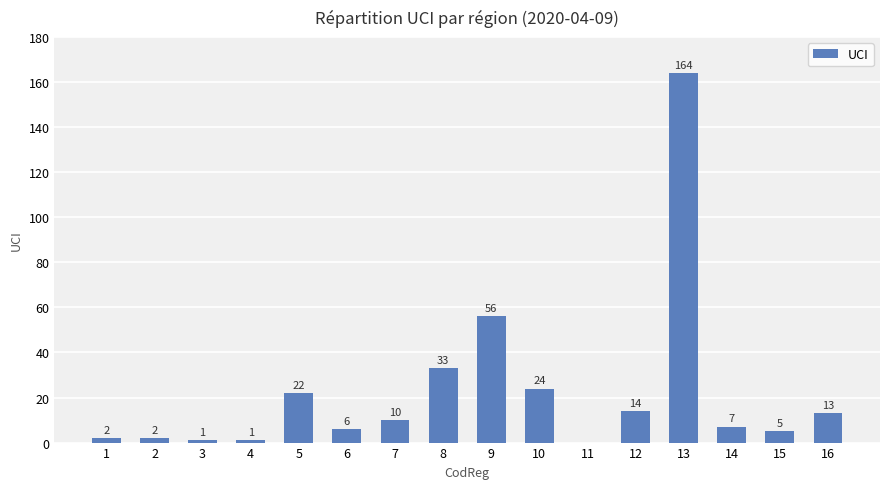

What is the greatest value displayed?

164